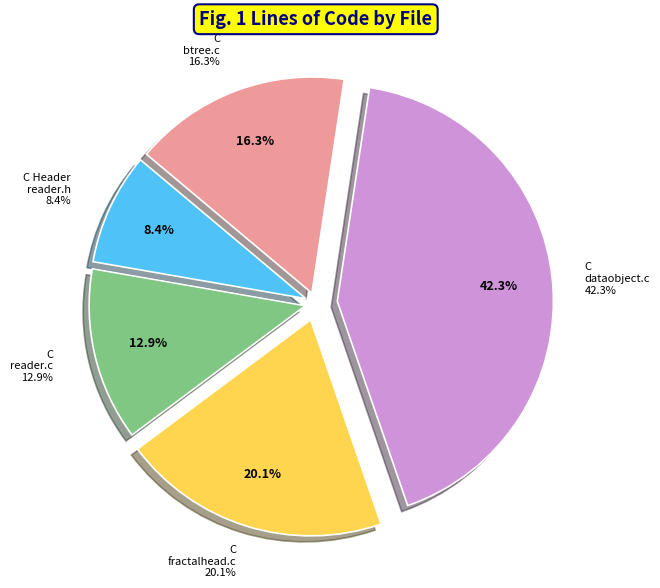

Does any single category account for the majority?

No